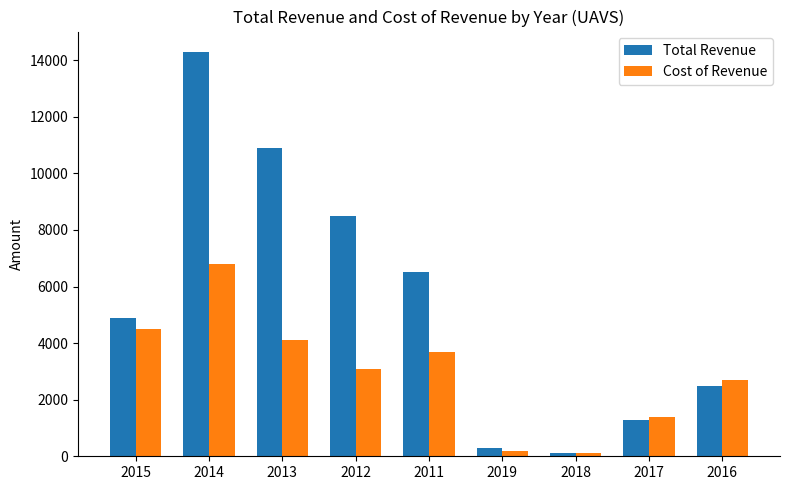

Are the bars grouped side by side (vs. stacked)?

Yes